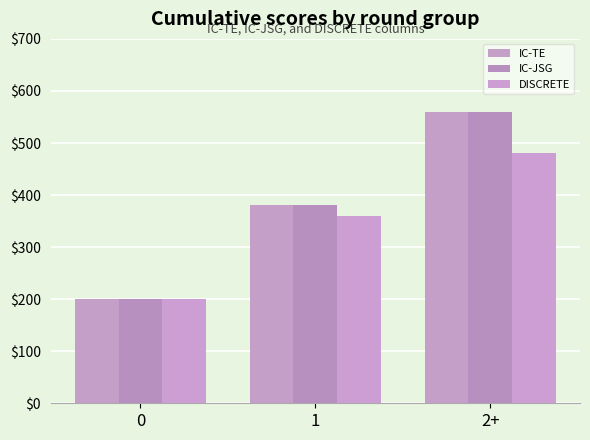

List the series in order of their peak value, lowest first.

DISCRETE, IC-TE, IC-JSG